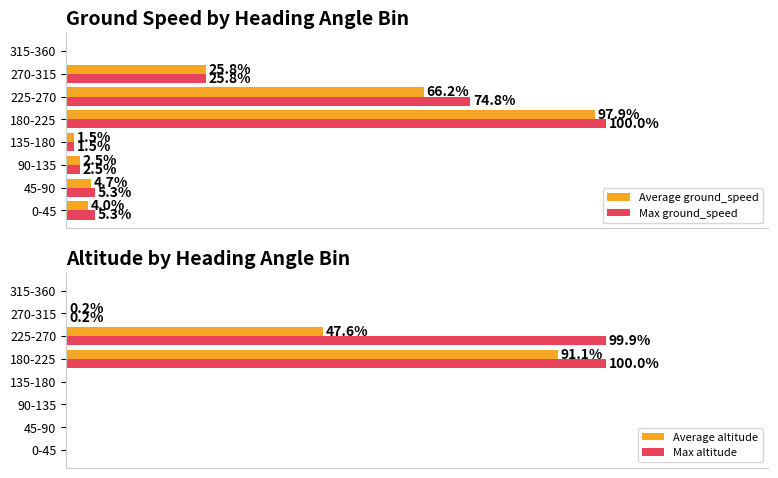

True or false: Max ground_speed has a value of 0.0 at 315-360.

True